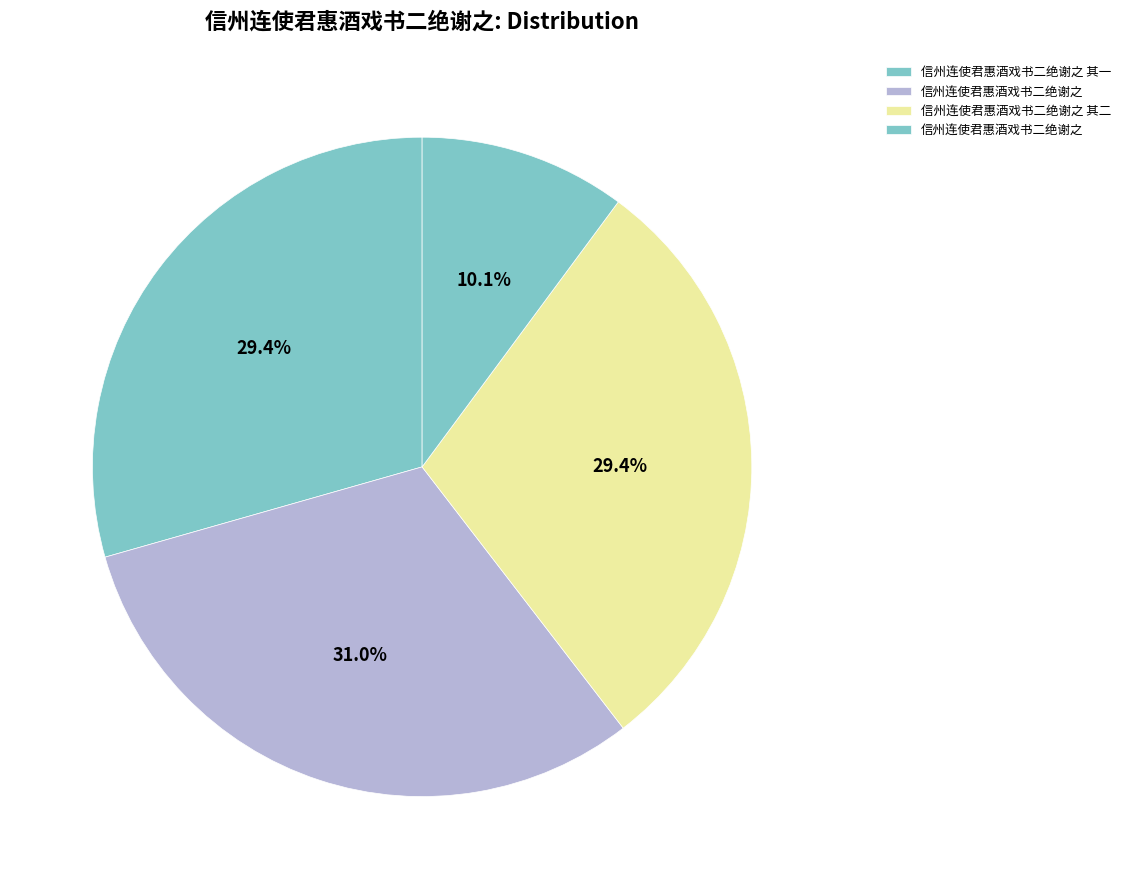

How many segments does this pie chart have?

4